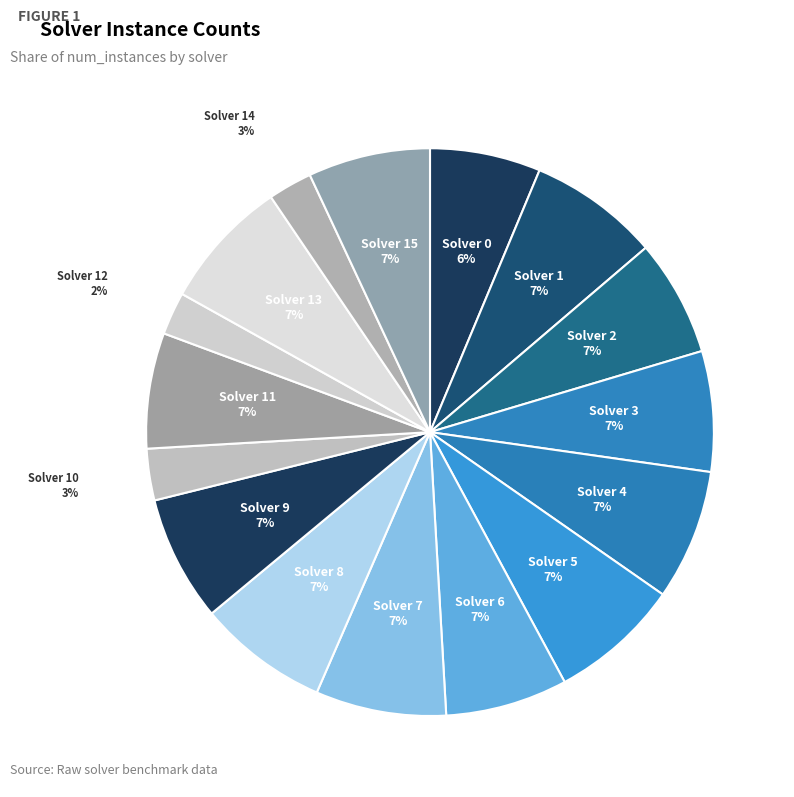

Does Solver 7 account for over 50% of the chart?

No